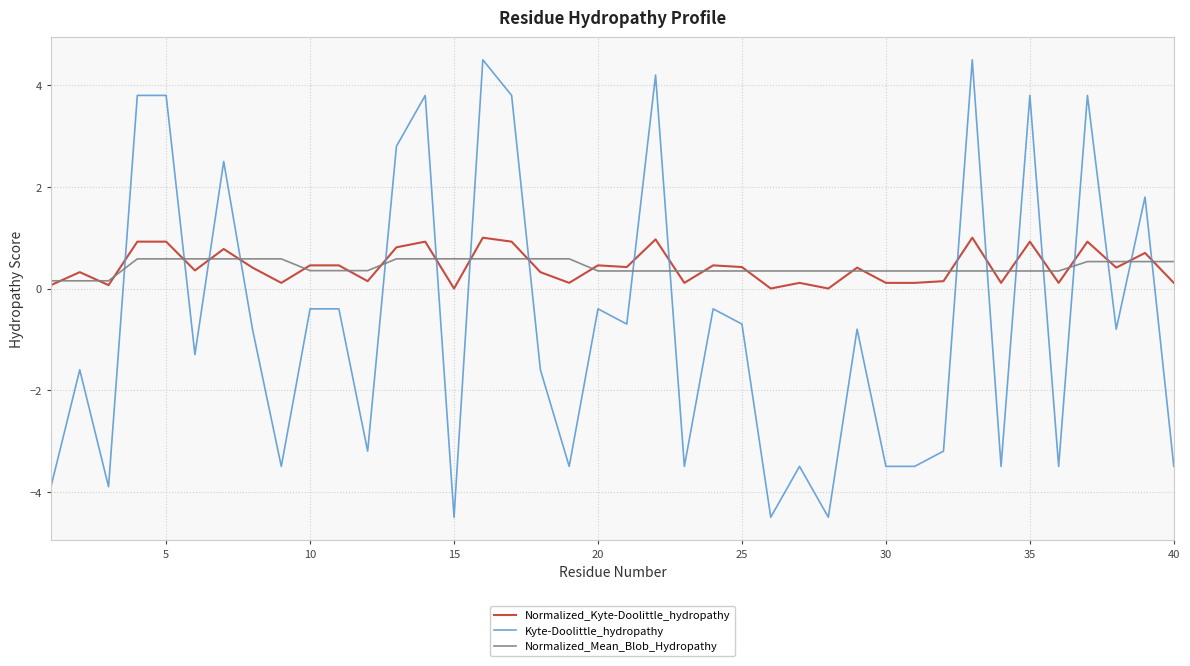

Which series has the largest range (max minus min)?

Kyte-Doolittle_hydropathy